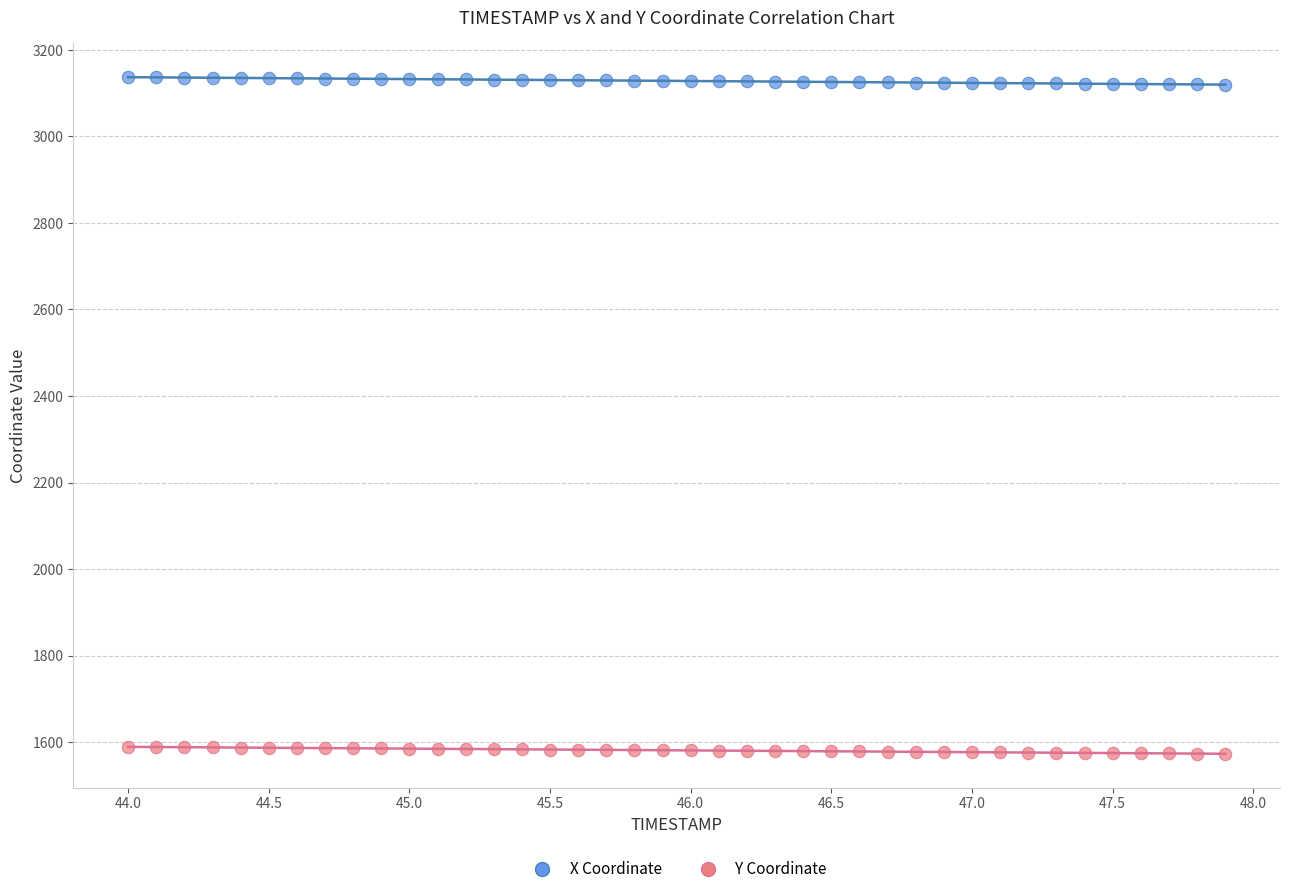

Which series contains the highest Y value?

X Coordinate